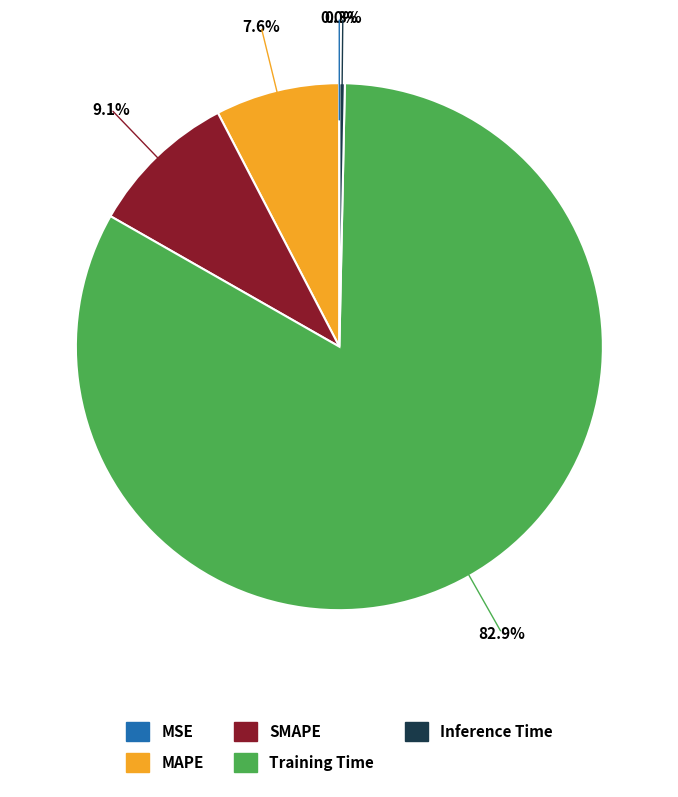

To the nearest percent, what is the difference between the largest and smallest slice percentages?

83%